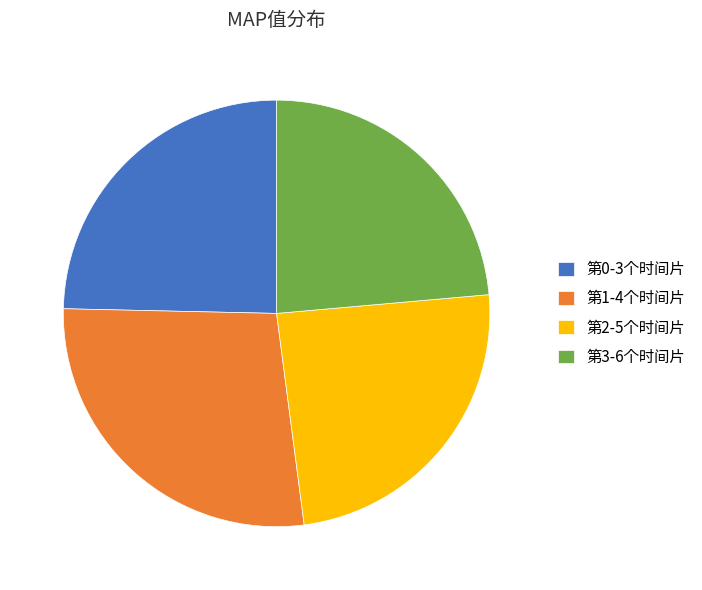

Do 第2-5个时间片 and 第3-6个时间片 together represent more than half of the pie?

No